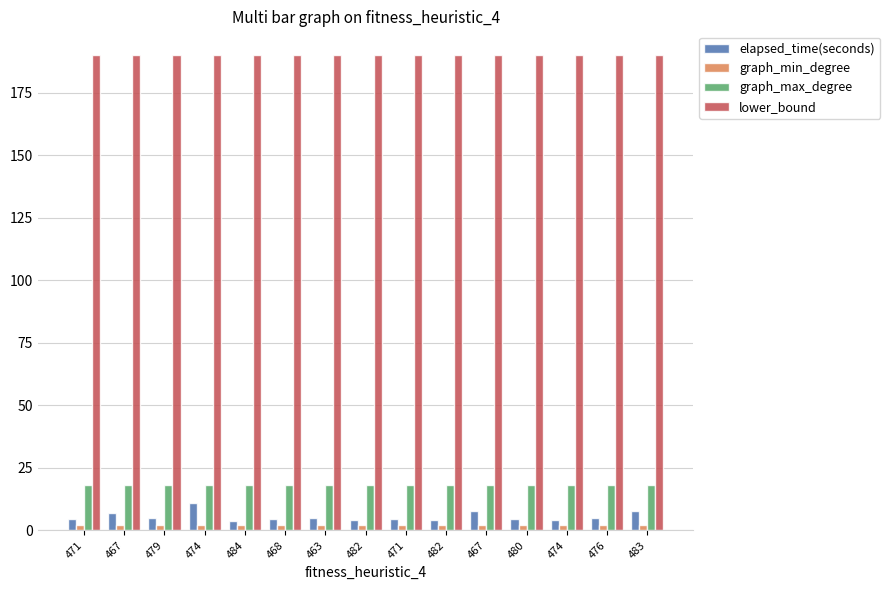

How many groups of bars are there?

15